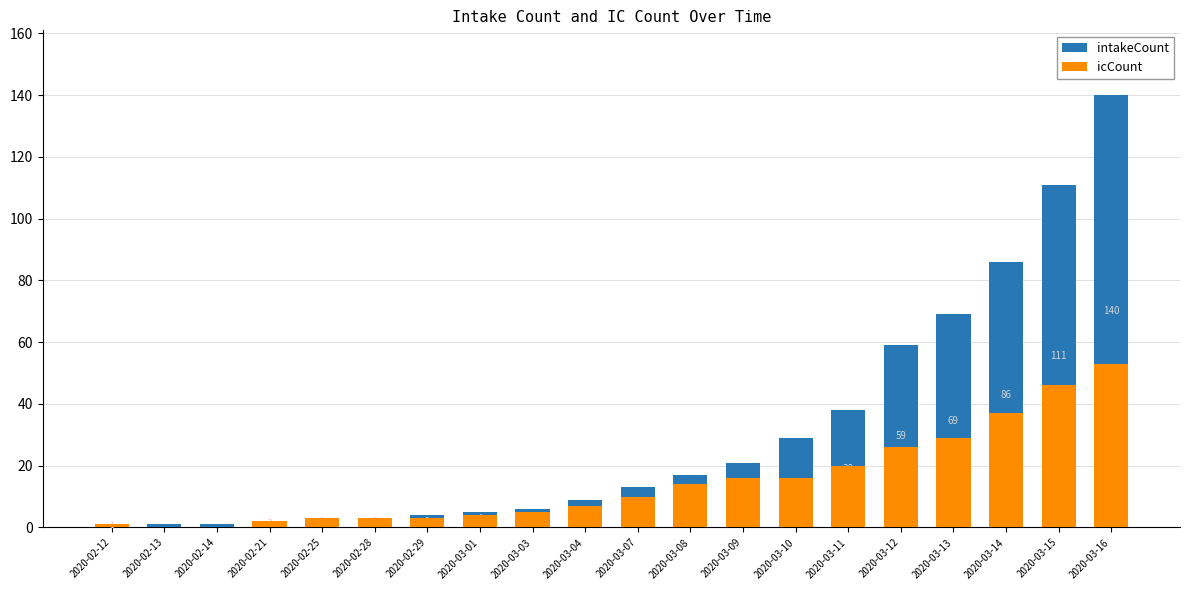

What is the sum of all intakeCount values?

618